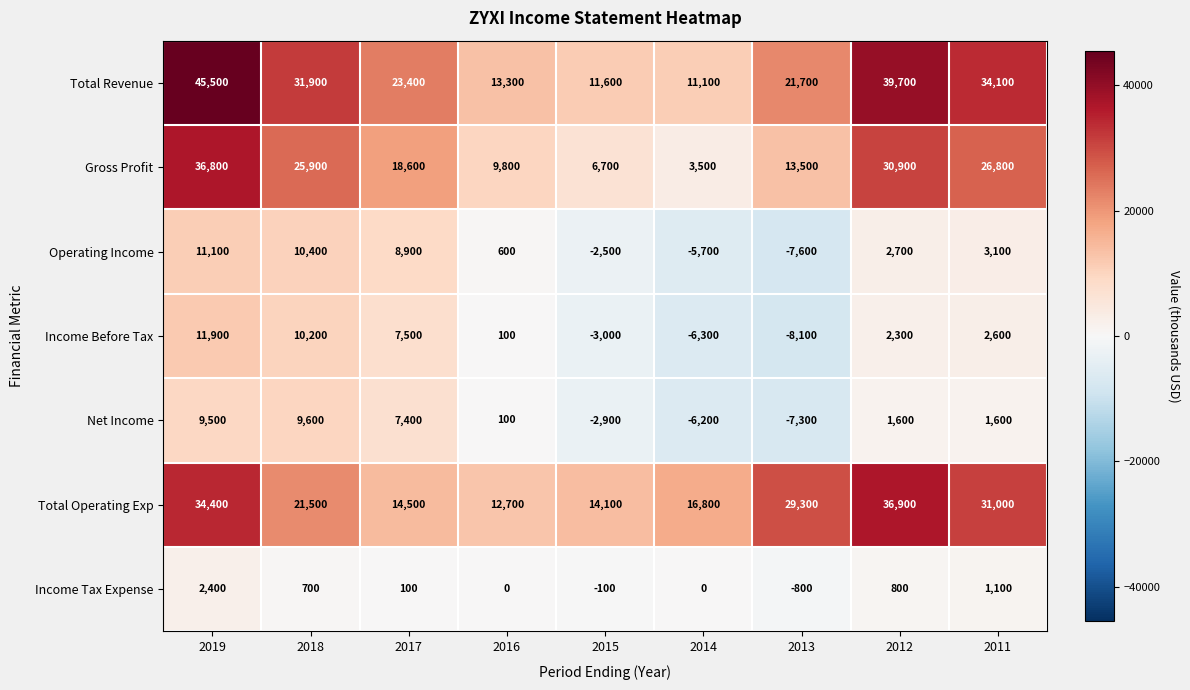

What is the average value of the Income Before Tax series?

1911